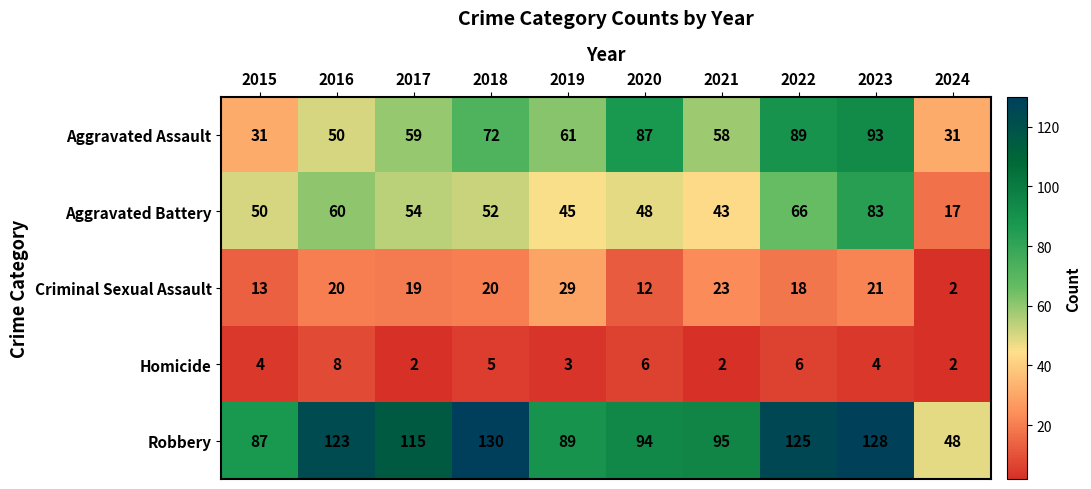

What is the greatest value displayed?

130